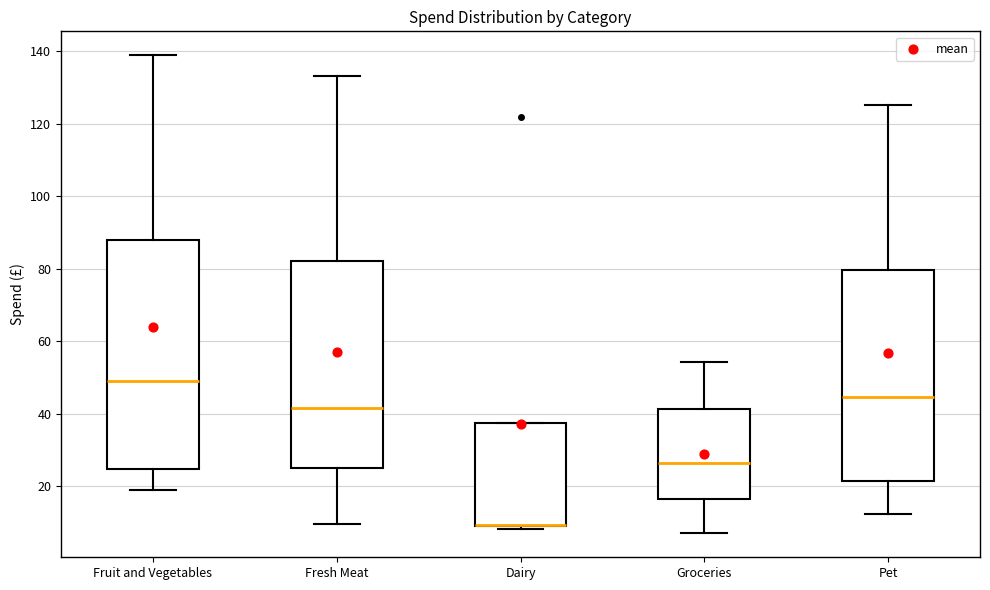

Where does the lower whisker of the box for Pet end on the y-axis? The values are not printed on the chart, so give them approximately, as read against the axis.

12